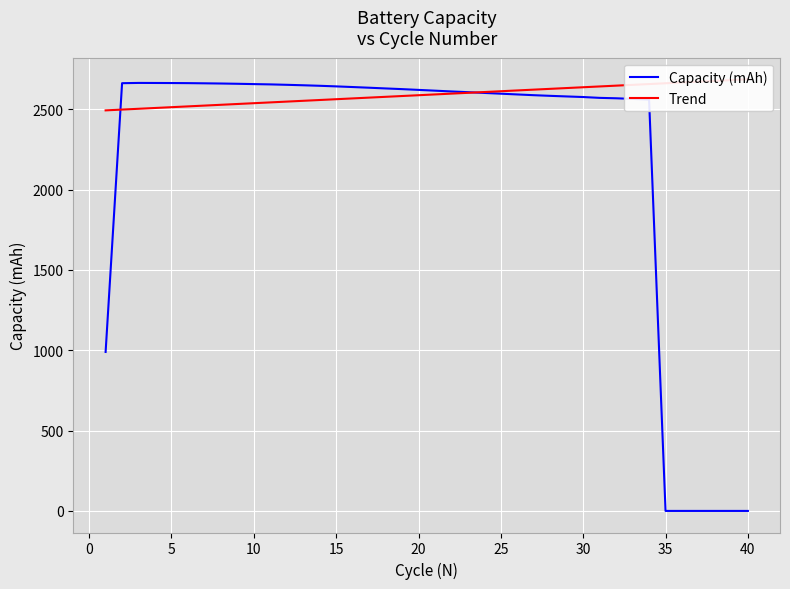

Rank the categories by value from highest to lowest.

3, 4, 5, 6, 2, 7, 8, 9, 10, 11, 12, 13, 14, 15, 16, 17, 18, 19, 20, 21, 22, 23, 24, 25, 26, 27, 28, 29, 30, 31, 32, 33, 34, 1, 35, 36, 37, 38, 39, 40